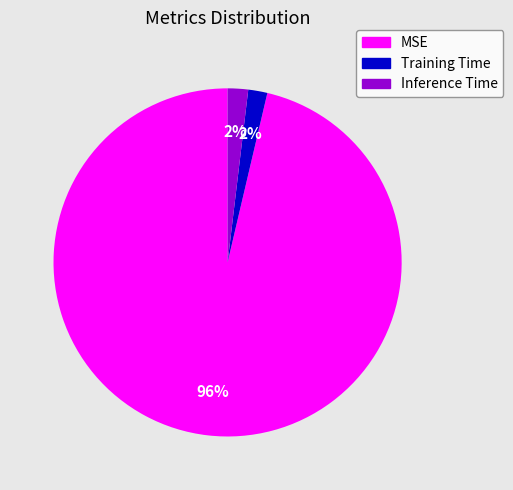

Which slice is the largest?

MSE